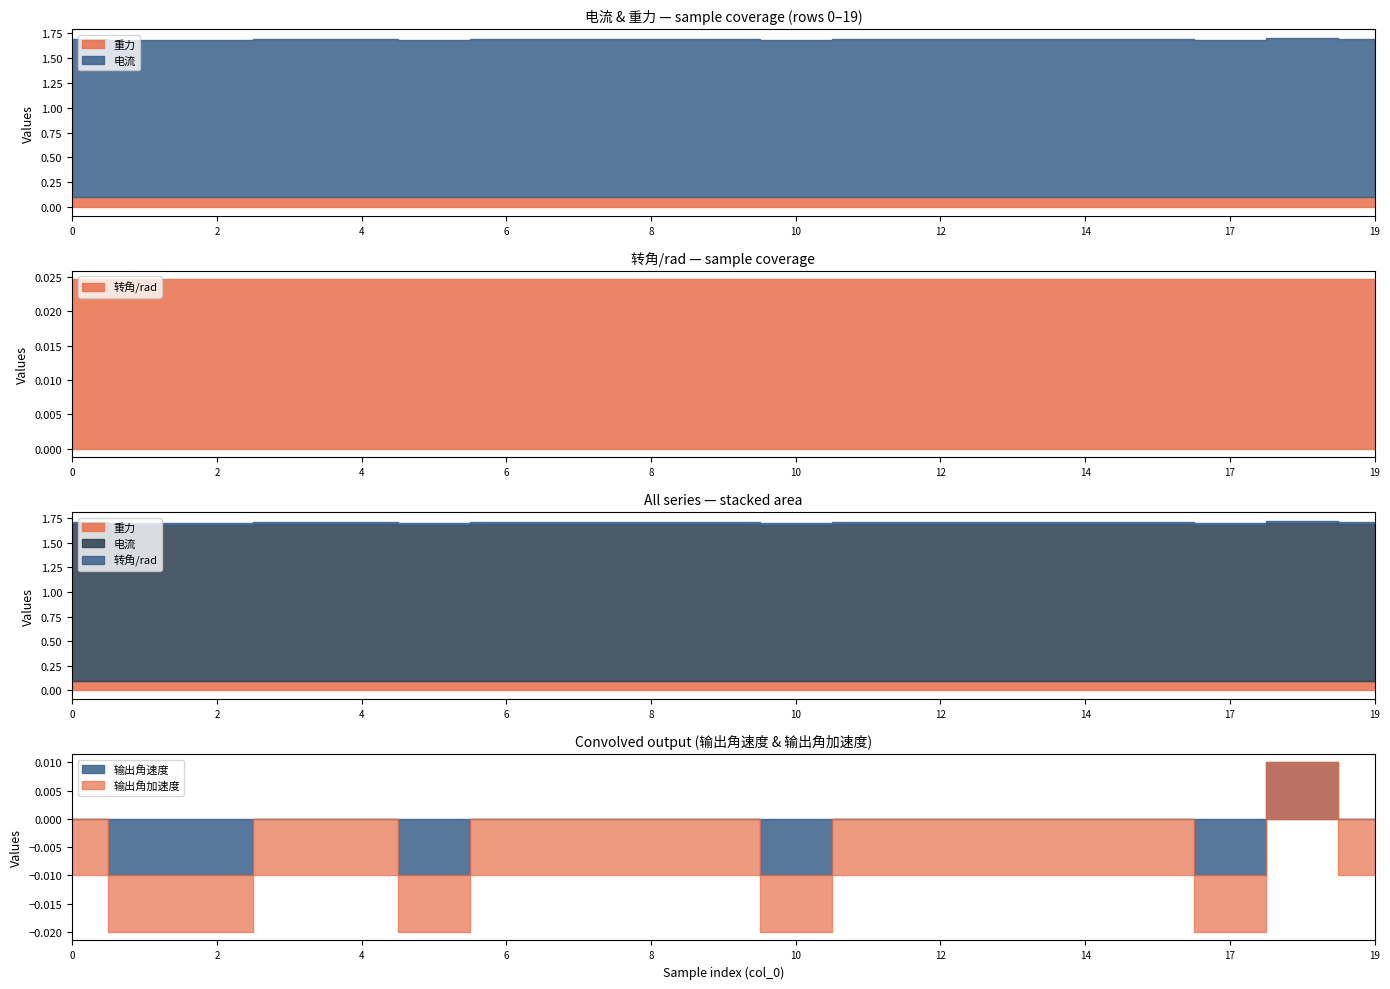

True or false: 角速度/（rad/s） and 重力 intersect in this chart.

False